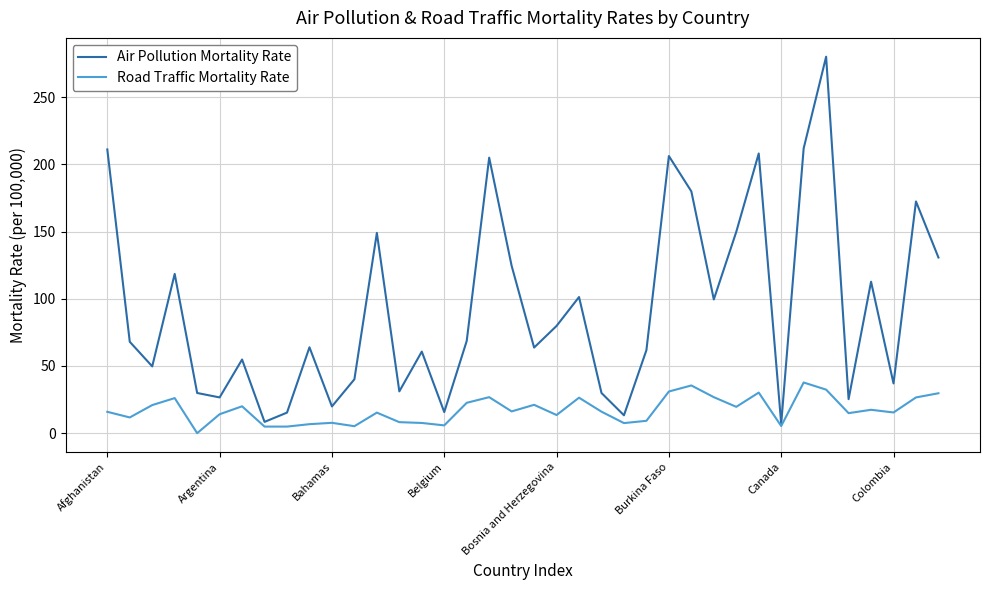

Rank the series by their average value, from lowest to highest.

Road Traffic Mortality Rate, Air Pollution Mortality Rate